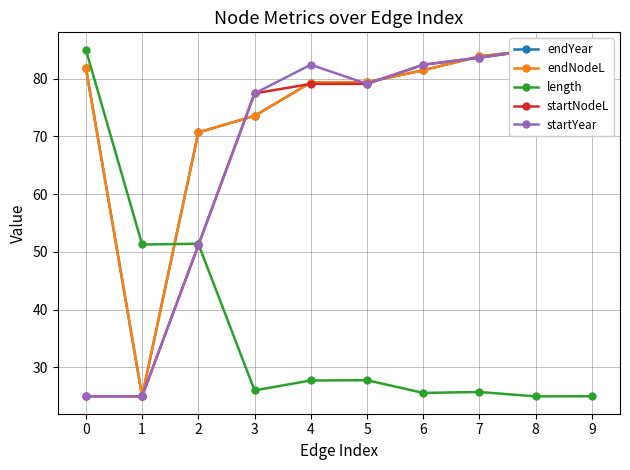

After their last crossing, which series has the higher values: startNodeL or endNodeL?

startNodeL